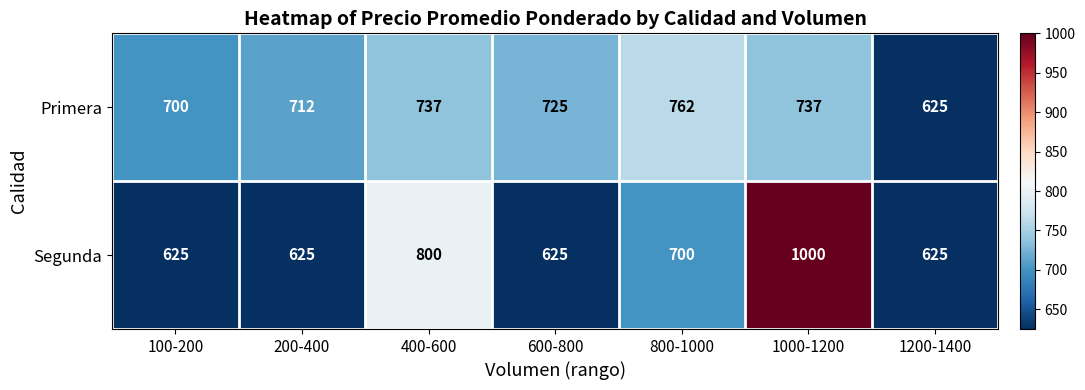

What is the difference between the highest and lowest values at 200-400?

87